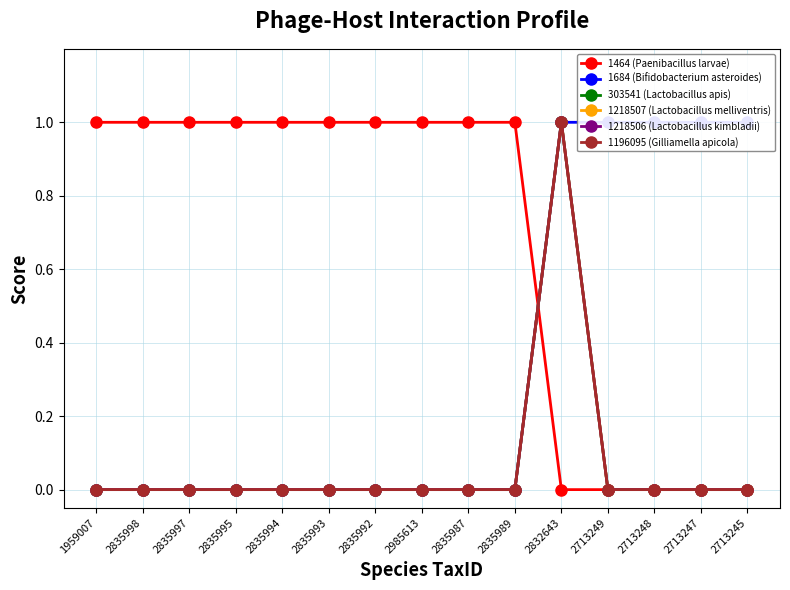

Count the 1218506 (Lactobacillus kimbladii) values in the range 0 to 1.

15